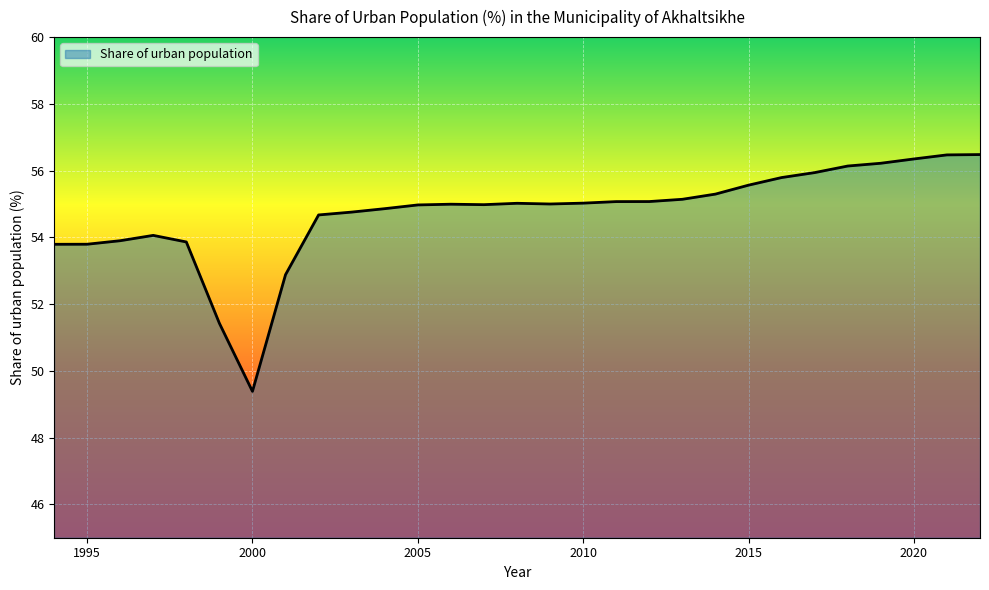

What is the greatest value displayed?

56.5